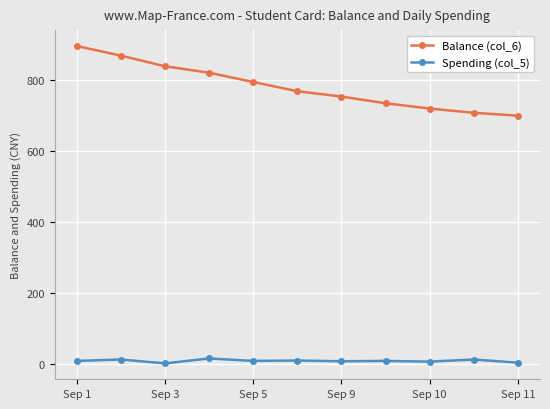

What is the maximum value shown in the chart?

897.2